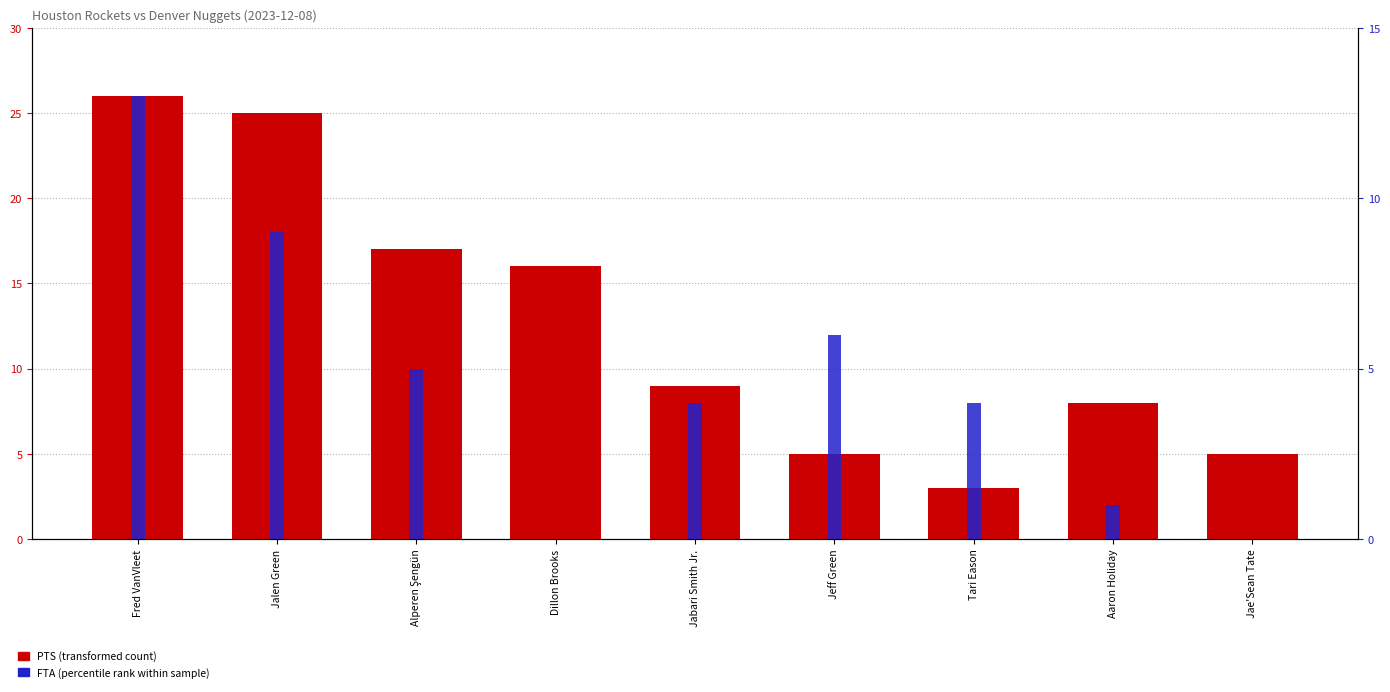

What is the difference between the PTS (transformed count) values at Fred VanVleet and Dillon Brooks?

10